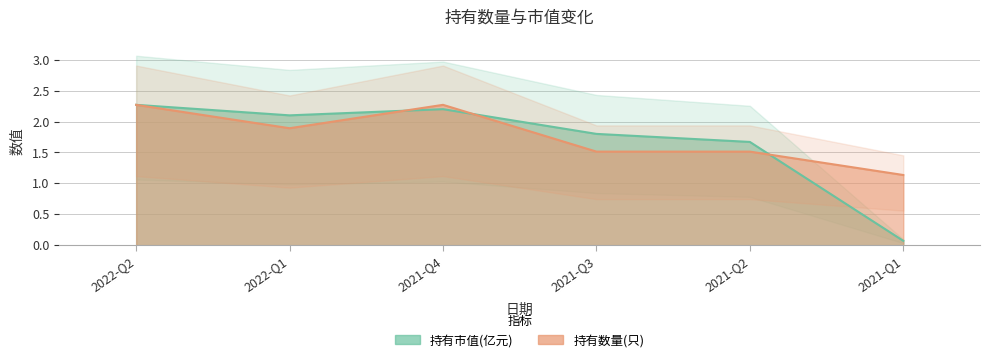

Which series changed the most between 2021-Q3 and 2021-Q2?

持有市值(亿元)